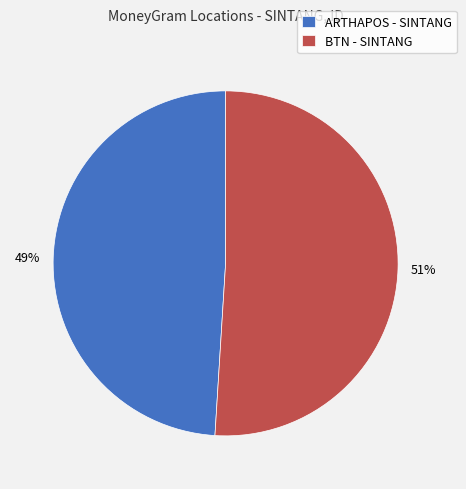

Count the number of slices in the pie.

2